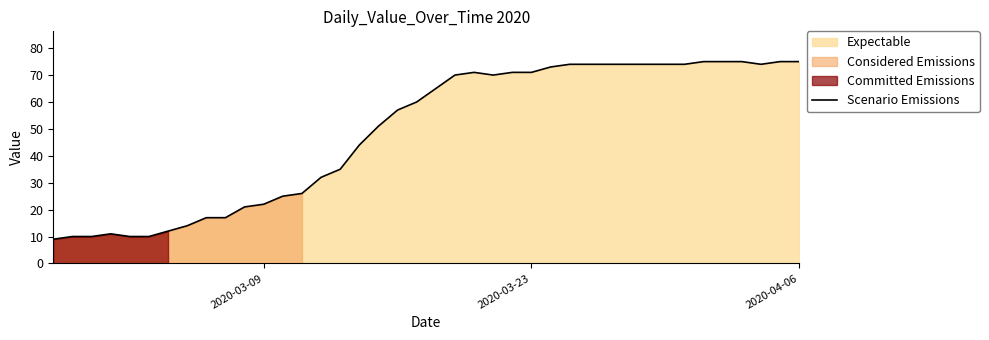

What is the minimum value for Scenario Emissions?

9